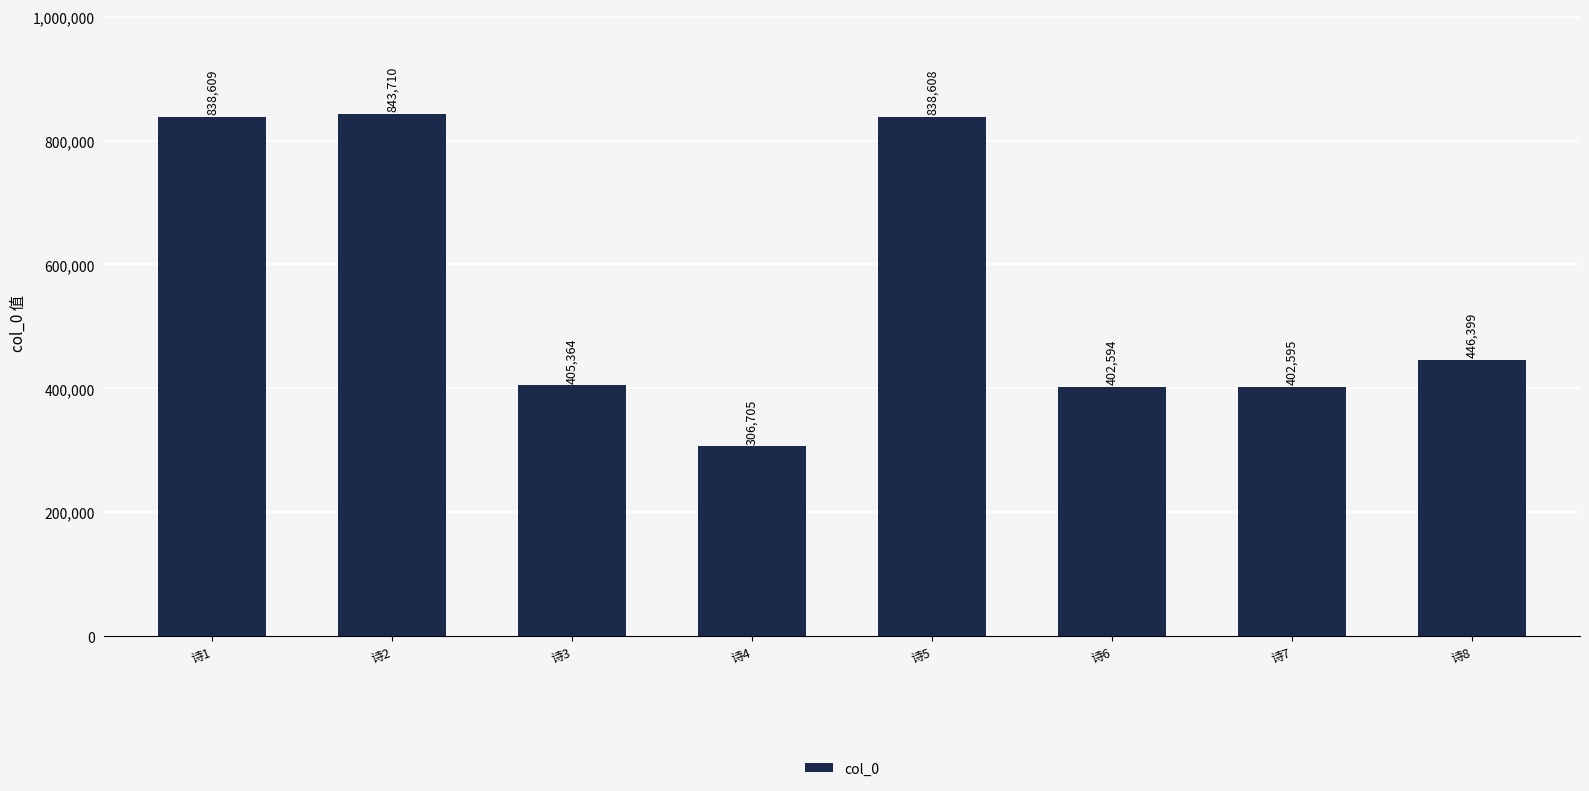

Count the number of categories in the chart.

8